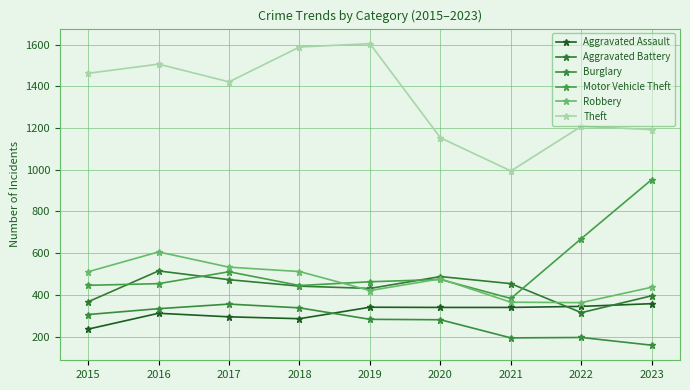

At how many categories does at least one series exceed 252?

9